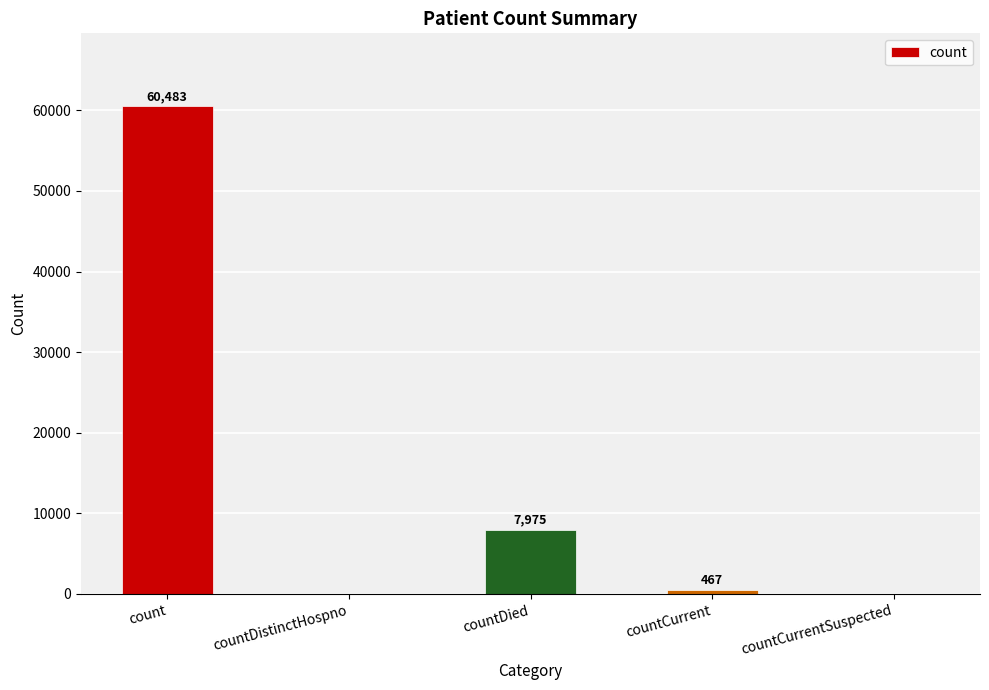

The value at count is 60483. True or false?

True